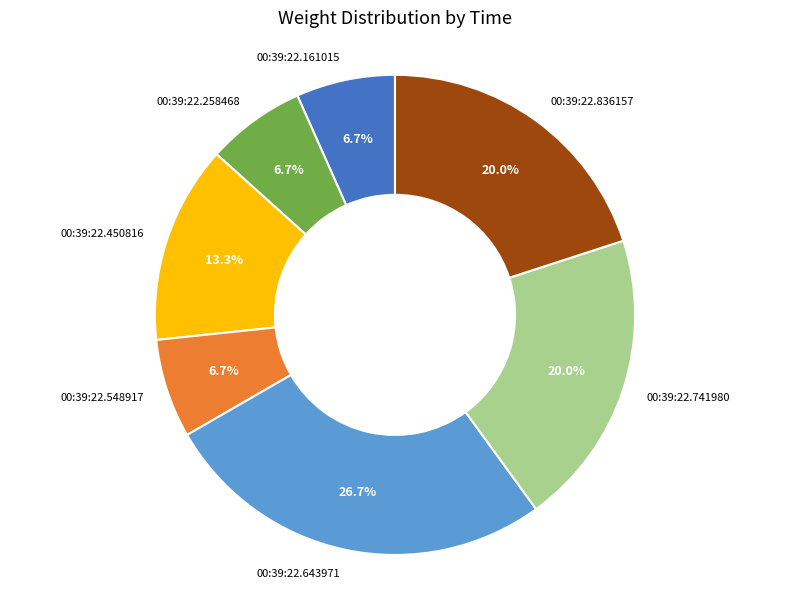

Is it true that 00:39:22.741980 is 12% of the pie?

False